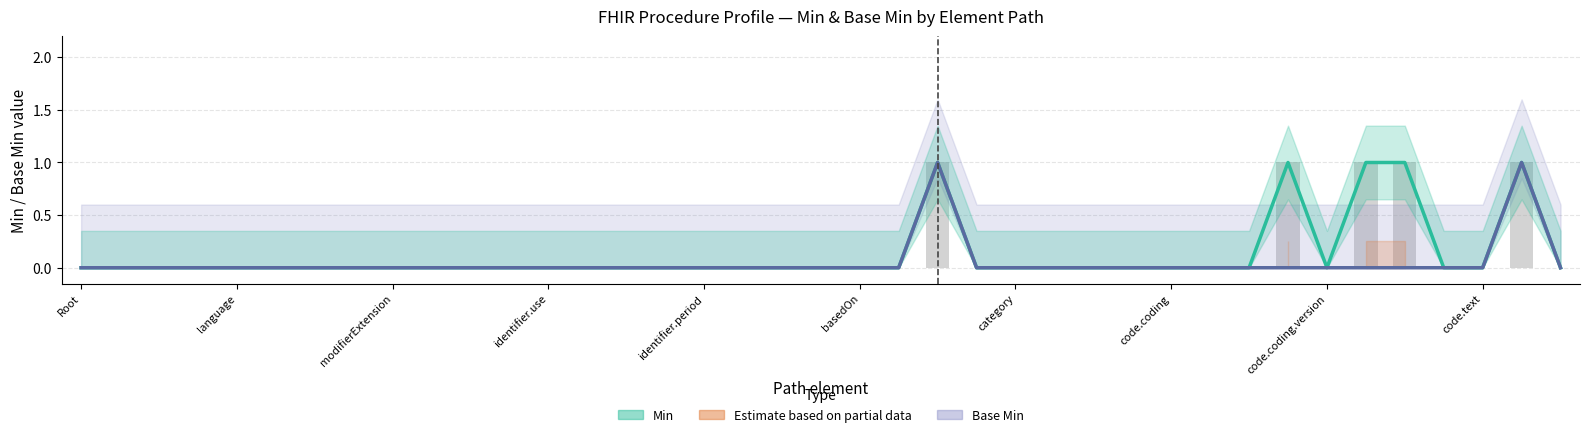

Which series changed the most between 23 and 24?

Min